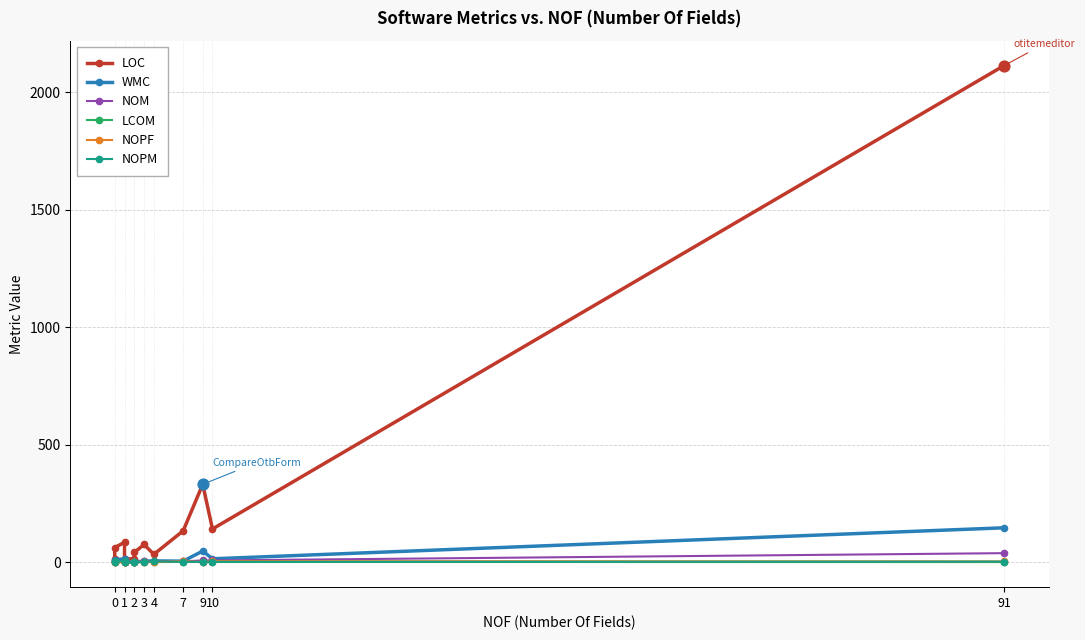

Which series reaches the maximum Y coordinate?

LOC